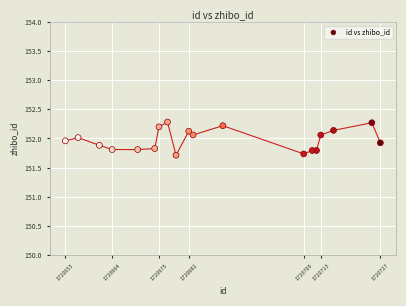

What is the range of X values (max minus min)?

74.0